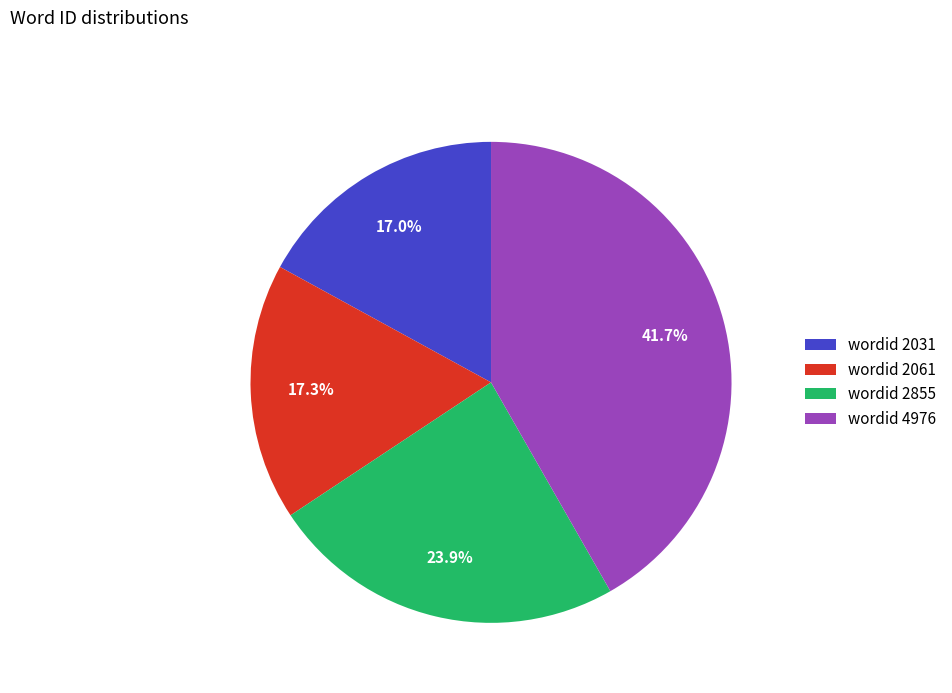

Which slice is the largest?

wordid 4976